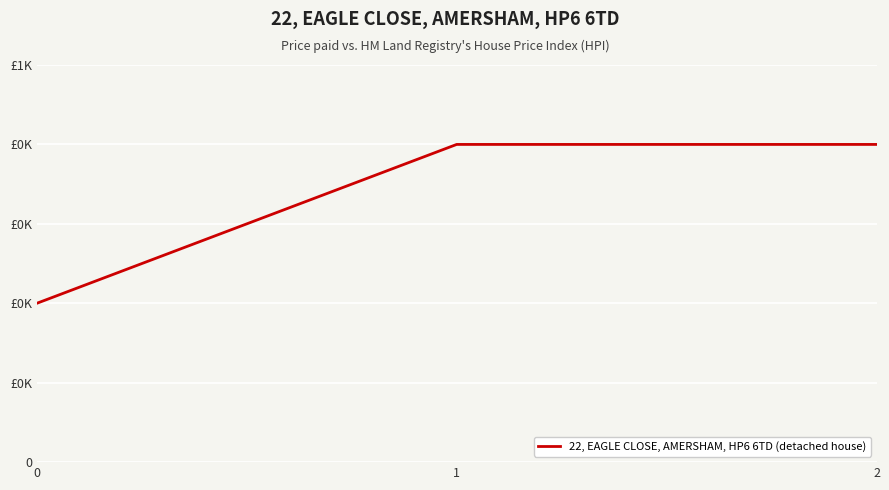

Between 0 and 2, which is larger?

2